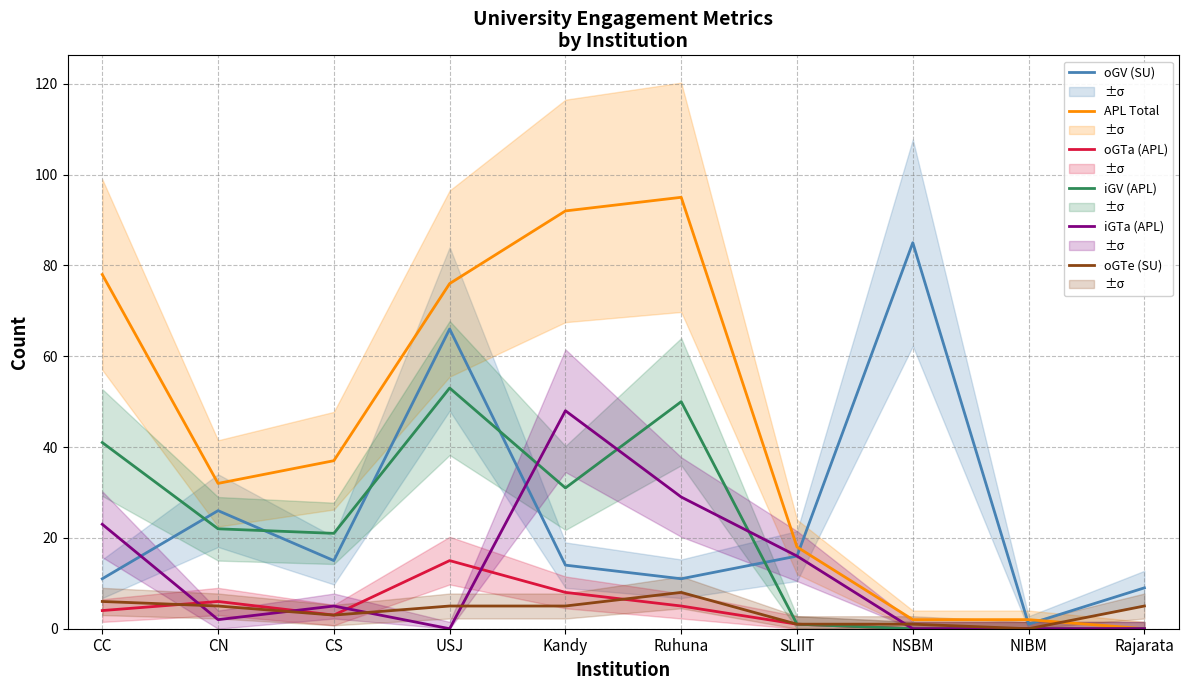

What is the label of the 4th point from the right?

SLIIT